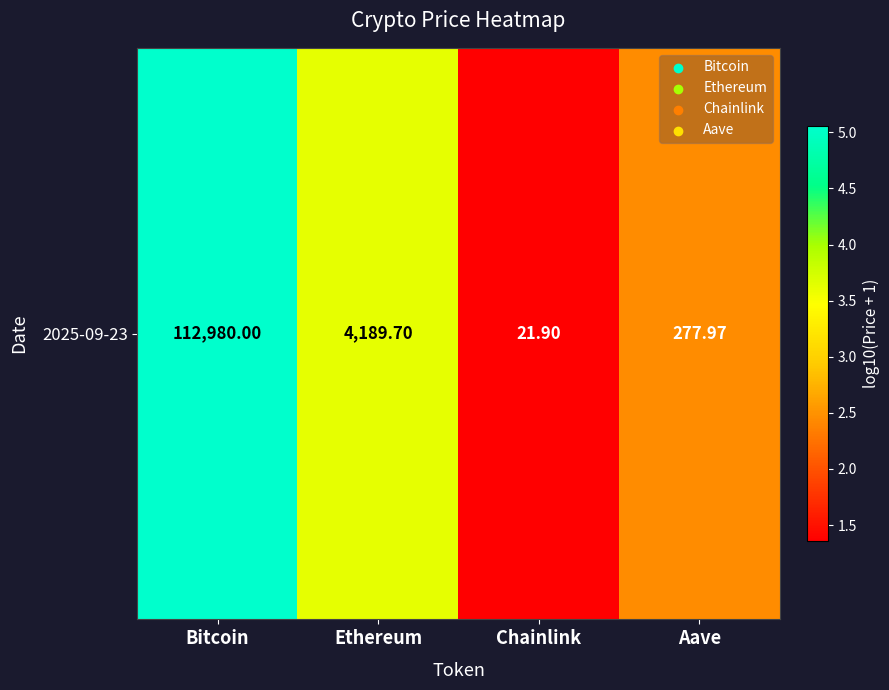

What is the average value?

3.1